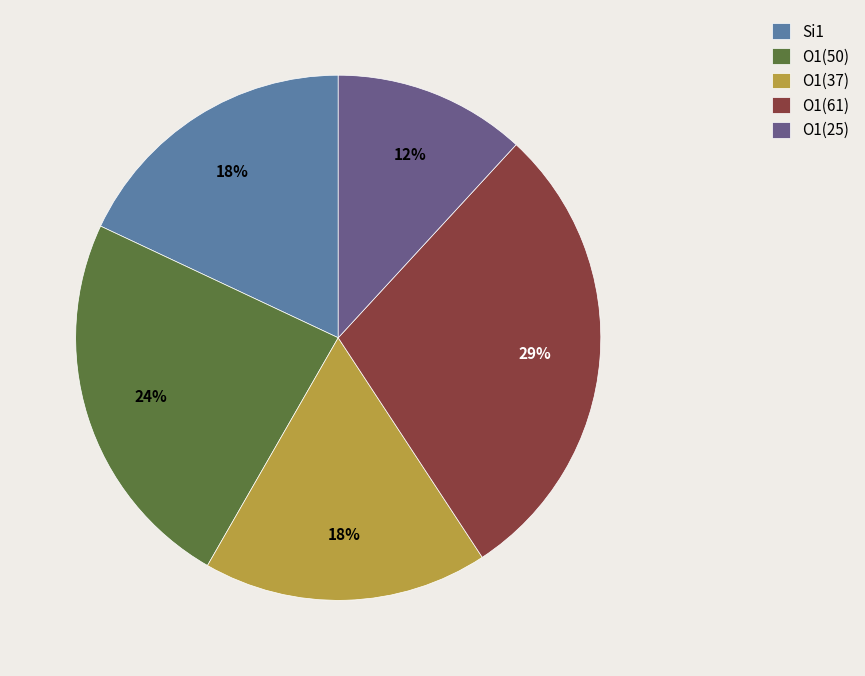

Is there any slice that represents more than half of the pie?

No